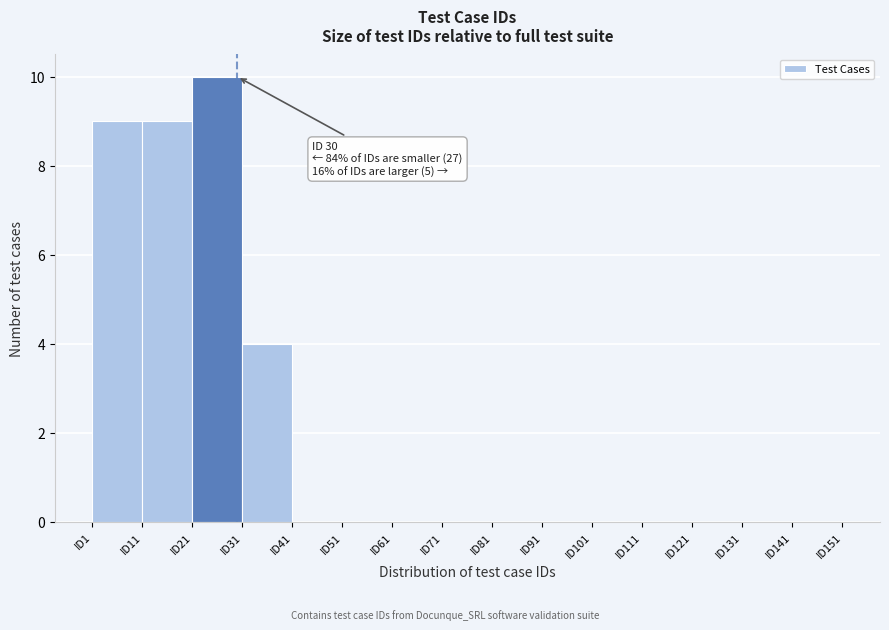

Over which range of the x-axis is the bar tallest?

21 to 31